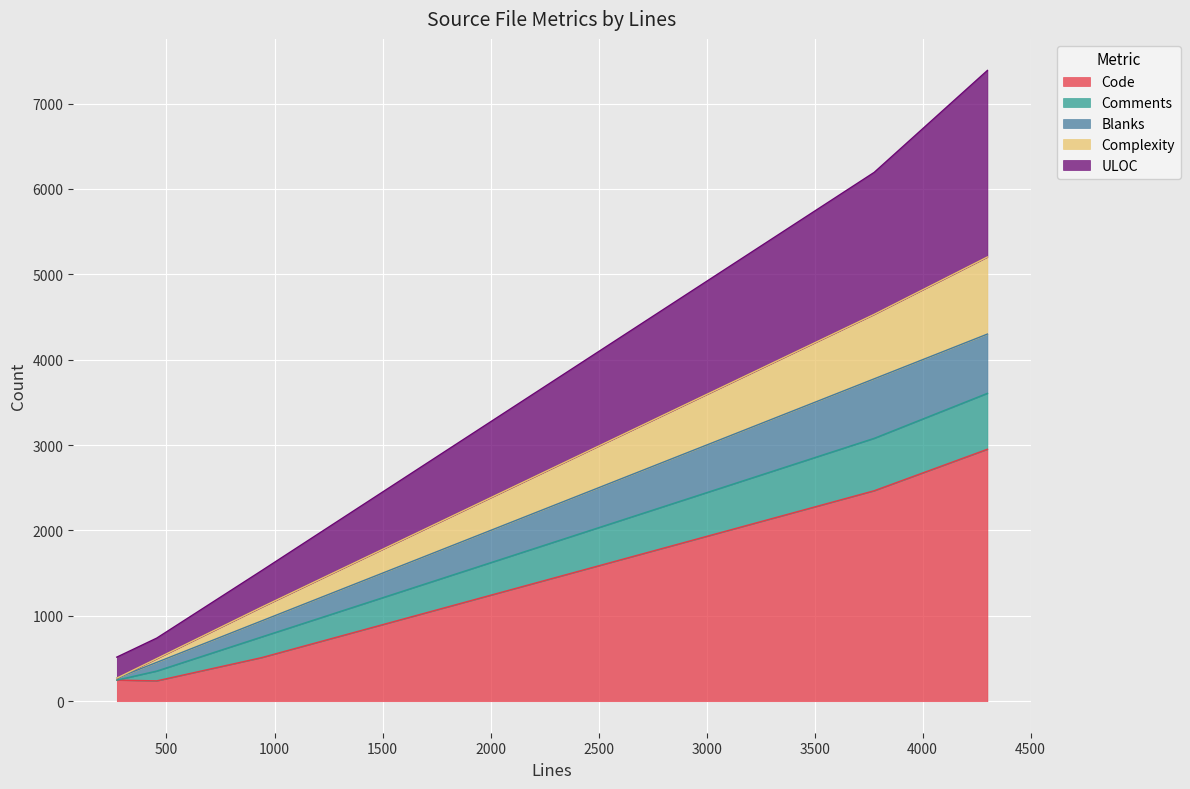

What is the maximum value for Code?

2951